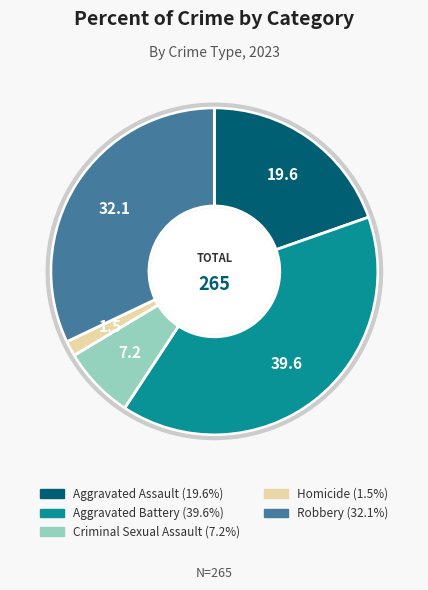

Count the number of slices in the pie.

5